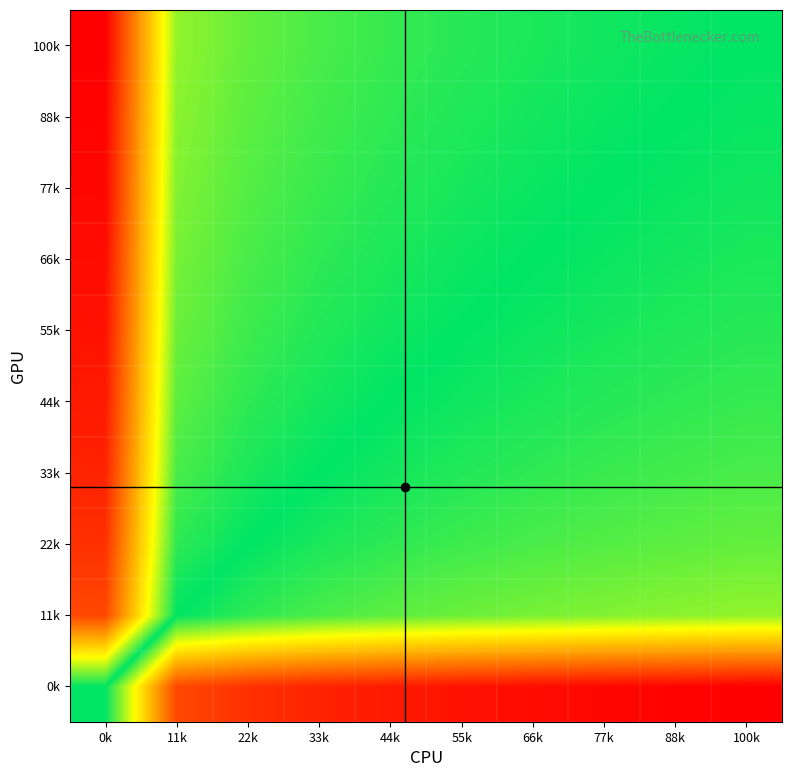

Count the number of categories in the chart.

10